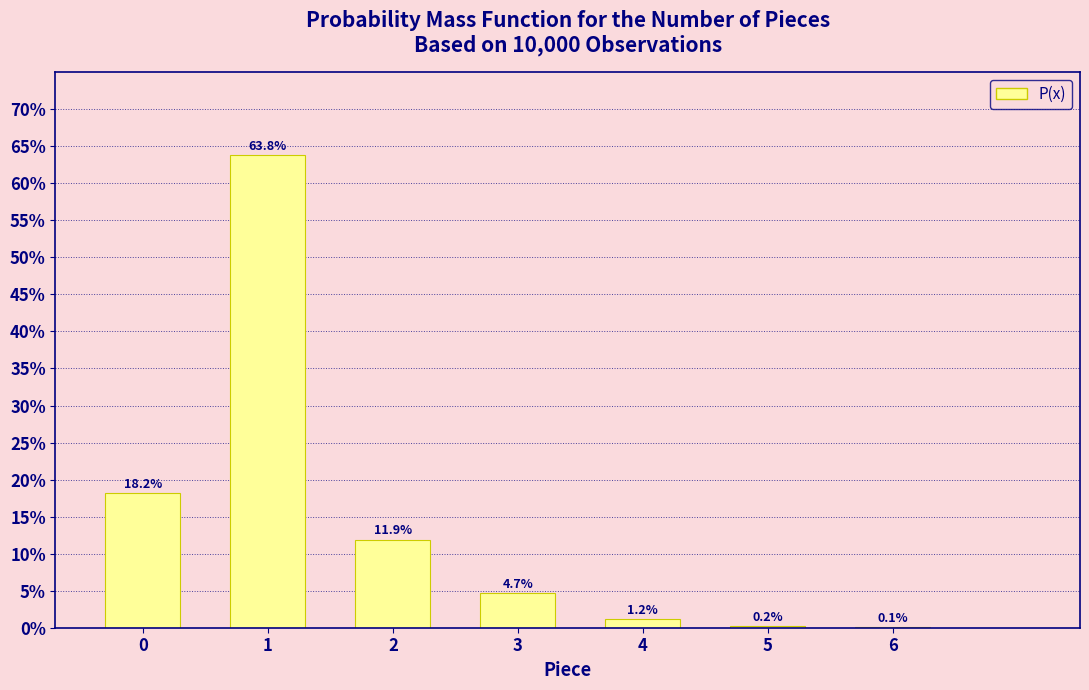

Reading right to left, transcribe all the data shown in this chart.

6=0.1	5=0.2	4=1.2	3=4.7	2=11.9	1=63.8	0=18.2